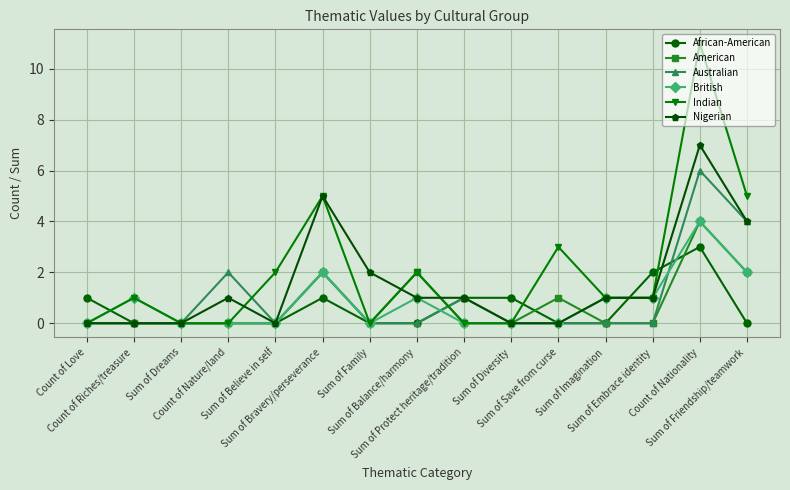

Reading left to right, what are all the values shown in this chart?

African-American: Count of Love=1	Count of Riches/treasure=0	Sum of Dreams=0	Count of Nature/land=0	Sum of Believe in self=0	Sum of Bravery/perseverance=1	Sum of Family=0	Sum of Balance/harmony=0	Sum of Protect heritage/tradition=1	Sum of Diversity=1	Sum of Save from curse=0	Sum of Imagination=0	Sum of Embrace identity=2	Count of Nationality=3	Sum of Friendship/teamwork=0
American: Count of Love=0	Count of Riches/treasure=0	Sum of Dreams=0	Count of Nature/land=0	Sum of Believe in self=0	Sum of Bravery/perseverance=2	Sum of Family=0	Sum of Balance/harmony=2	Sum of Protect heritage/tradition=0	Sum of Diversity=0	Sum of Save from curse=1	Sum of Imagination=0	Sum of Embrace identity=0	Count of Nationality=4	Sum of Friendship/teamwork=2
Australian: Count of Love=0	Count of Riches/treasure=0	Sum of Dreams=0	Count of Nature/land=2	Sum of Believe in self=0	Sum of Bravery/perseverance=2	Sum of Family=0	Sum of Balance/harmony=0	Sum of Protect heritage/tradition=1	Sum of Diversity=0	Sum of Save from curse=0	Sum of Imagination=0	Sum of Embrace identity=0	Count of Nationality=6	Sum of Friendship/teamwork=4
British: Count of Love=0	Count of Riches/treasure=1	Sum of Dreams=0	Count of Nature/land=0	Sum of Believe in self=0	Sum of Bravery/perseverance=2	Sum of Family=0	Sum of Balance/harmony=1	Sum of Protect heritage/tradition=0	Sum of Diversity=0	Sum of Save from curse=0	Sum of Imagination=1	Sum of Embrace identity=1	Count of Nationality=4	Sum of Friendship/teamwork=2
Indian: Count of Love=0	Count of Riches/treasure=1	Sum of Dreams=0	Count of Nature/land=0	Sum of Believe in self=2	Sum of Bravery/perseverance=5	Sum of Family=0	Sum of Balance/harmony=2	Sum of Protect heritage/tradition=0	Sum of Diversity=0	Sum of Save from curse=3	Sum of Imagination=1	Sum of Embrace identity=1	Count of Nationality=11	Sum of Friendship/teamwork=5
Nigerian: Count of Love=0	Count of Riches/treasure=0	Sum of Dreams=0	Count of Nature/land=1	Sum of Believe in self=0	Sum of Bravery/perseverance=5	Sum of Family=2	Sum of Balance/harmony=1	Sum of Protect heritage/tradition=1	Sum of Diversity=0	Sum of Save from curse=0	Sum of Imagination=1	Sum of Embrace identity=1	Count of Nationality=7	Sum of Friendship/teamwork=4